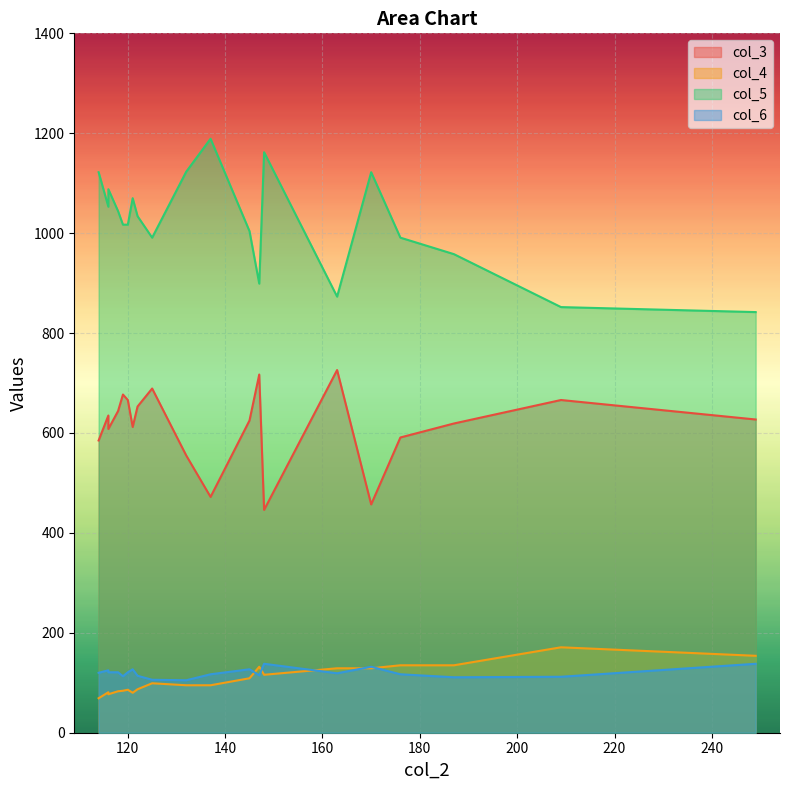

What is the average value of the col_6 series?

120